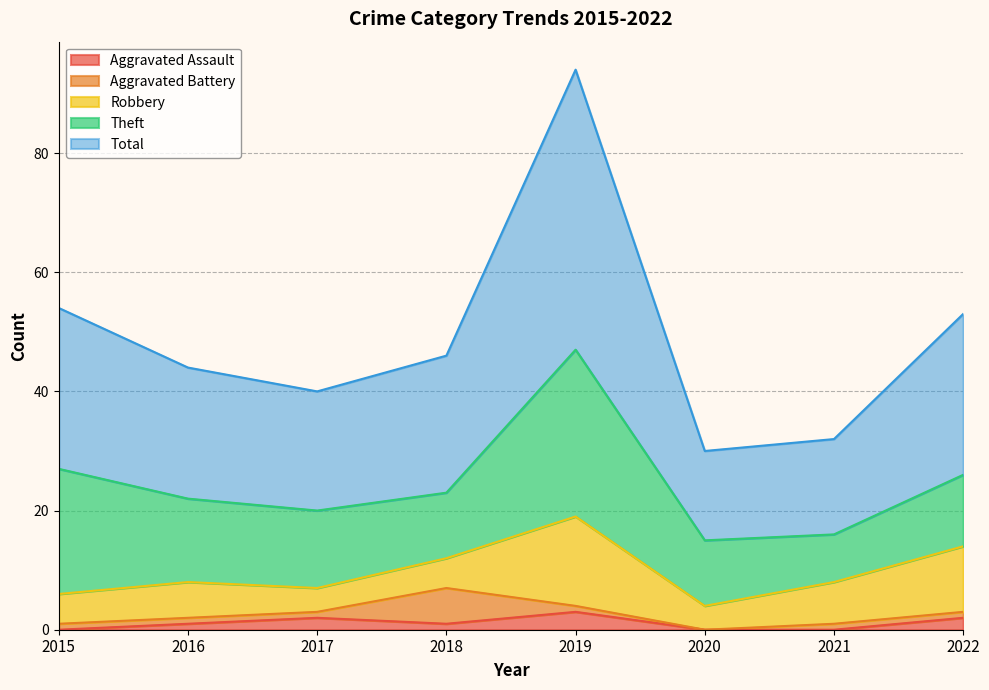

True or false: Aggravated Assault has a value of 2 at 2022.

True